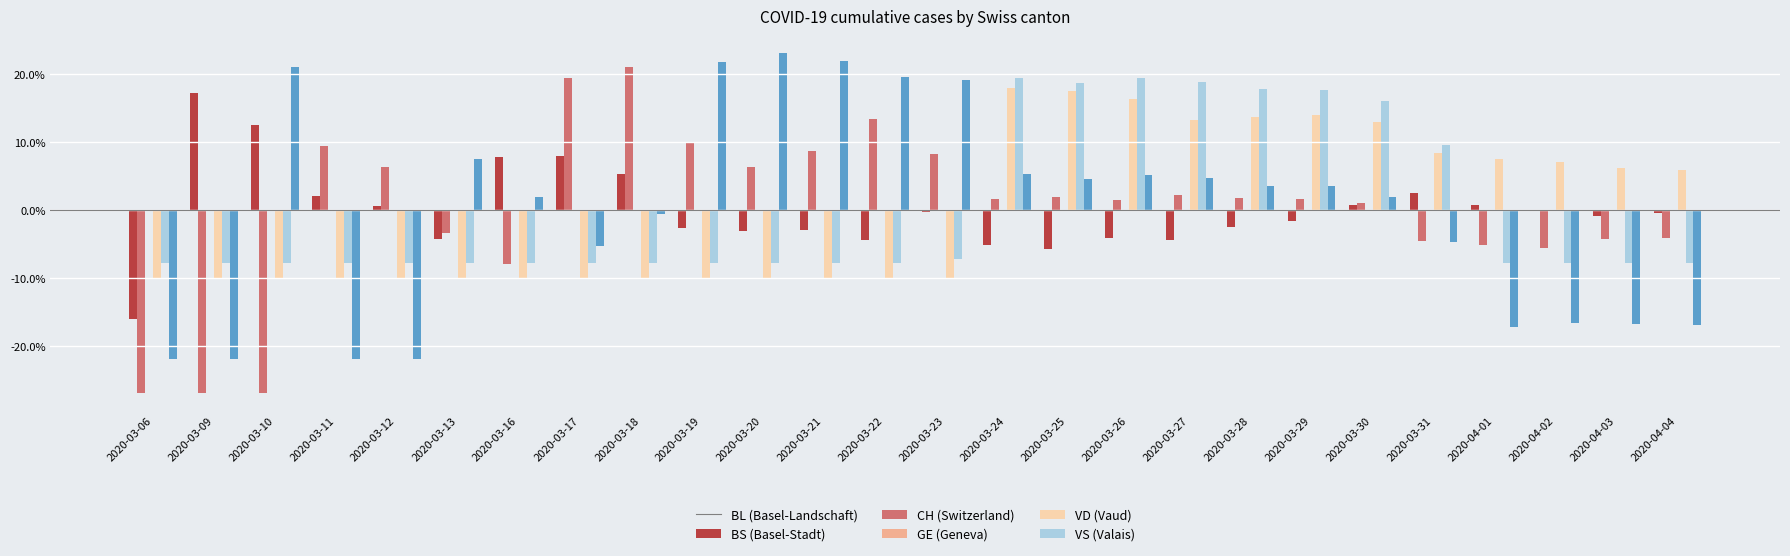

What is the maximum value shown in the chart?

23.1